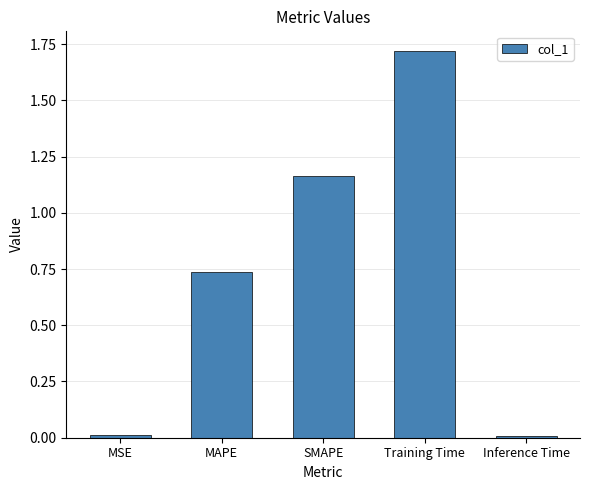

The value at MSE is 0.0. True or false?

True